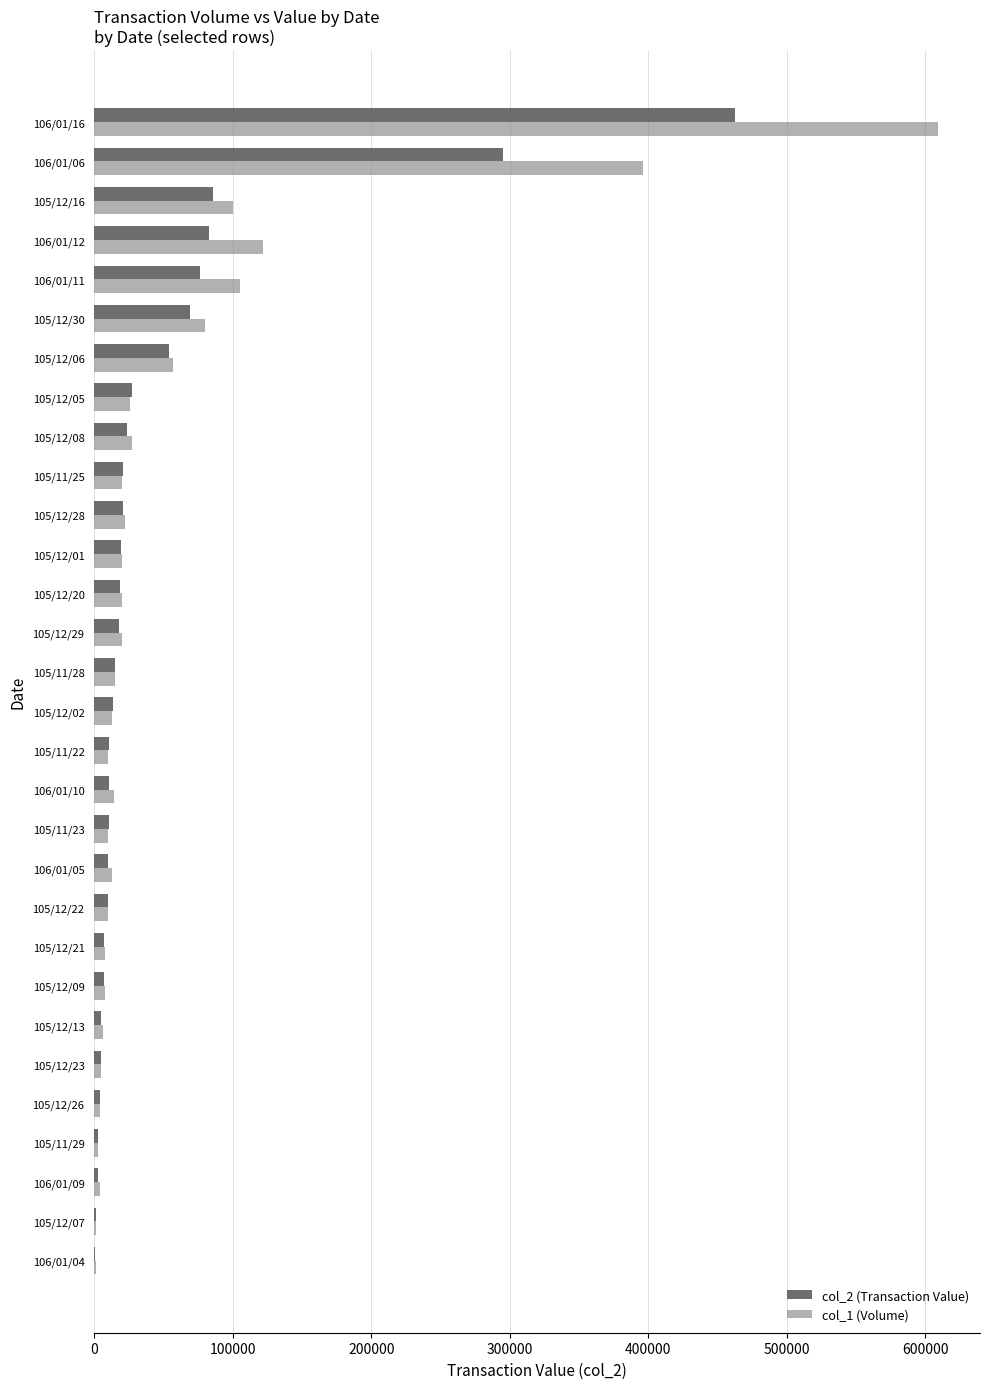

The value of col_1 (Volume) at 105/12/05 is 26000. True or false?

True